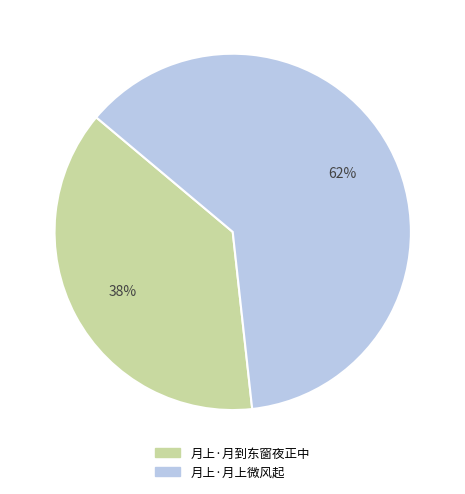

The 月上·月到东窗夜正中 slice represents 27% of the pie. True or false?

False